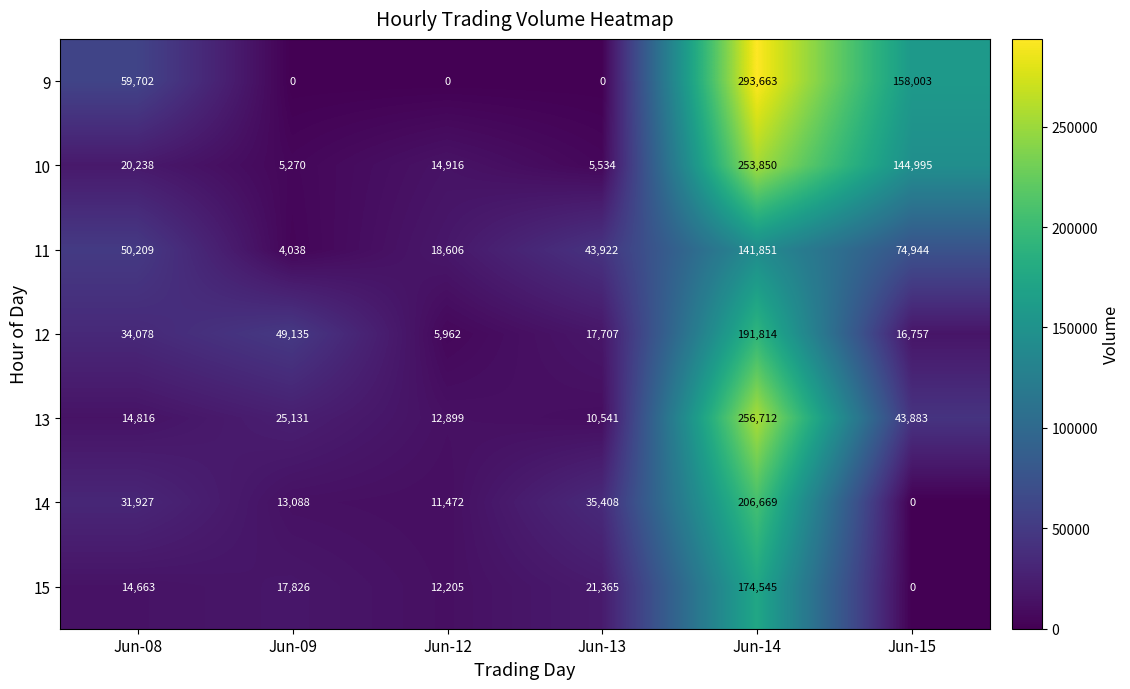

How many positive values does the 15 series have?

5